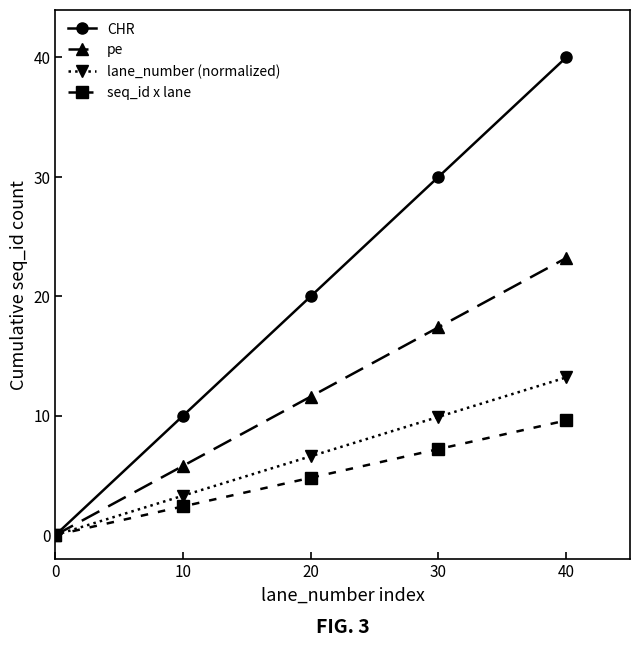

Reading left to right, transcribe all the data shown in this chart.

CHR: 0.0	10.0	20.0	30.0	40.0
pe: 0.0	5.8	11.6	17.4	23.2
lane_number (normalized): 0.0	3.3	6.6	9.9	13.2
seq_id x lane: 0.0	2.4	4.8	7.2	9.6